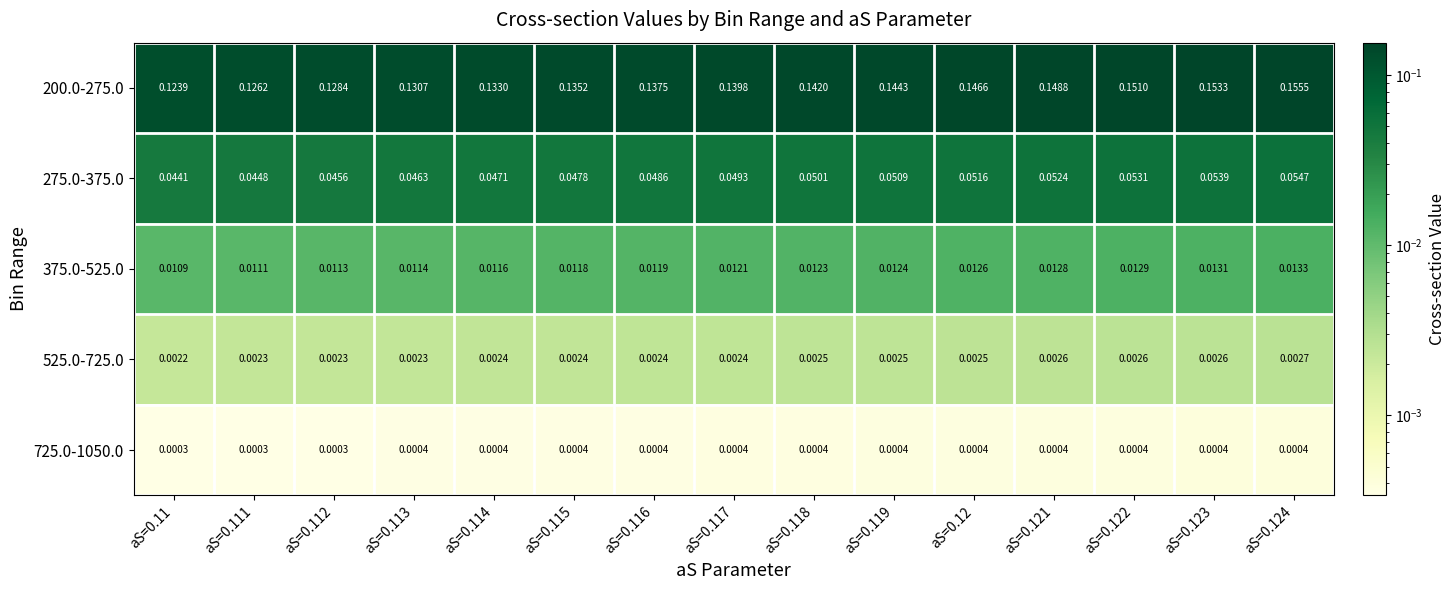

Count the number of data series in this chart.

5